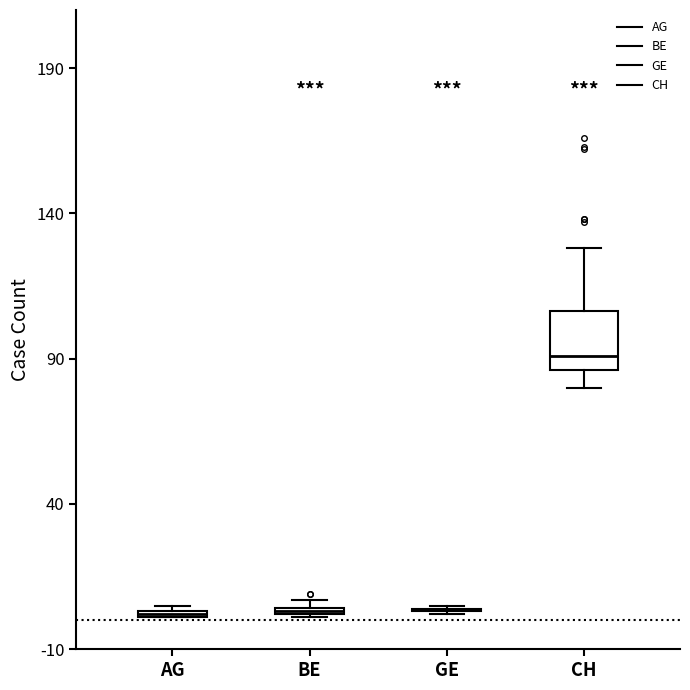

Where does the lower whisker of the box for CH end on the y-axis? The values are not printed on the chart, so give them approximately, as read against the axis.

80